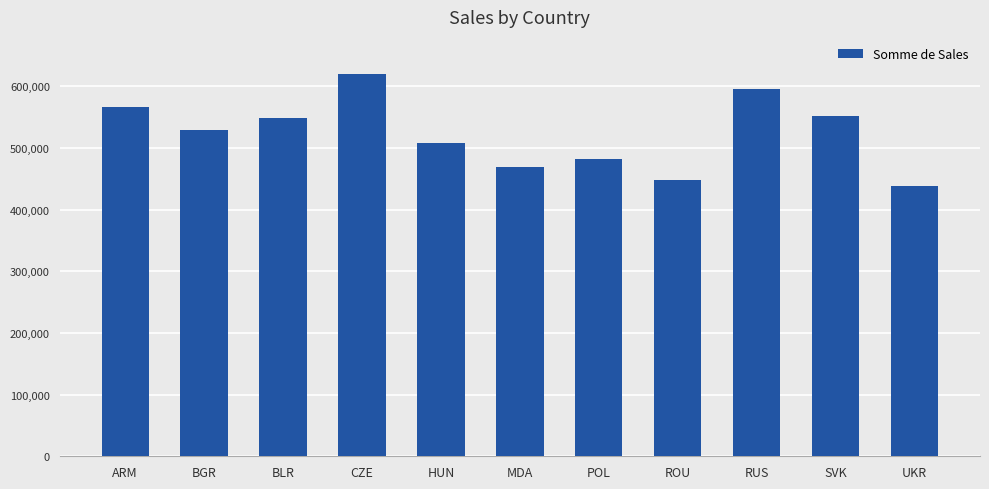

What is the difference between the values at HUN and CZE?

111589.2